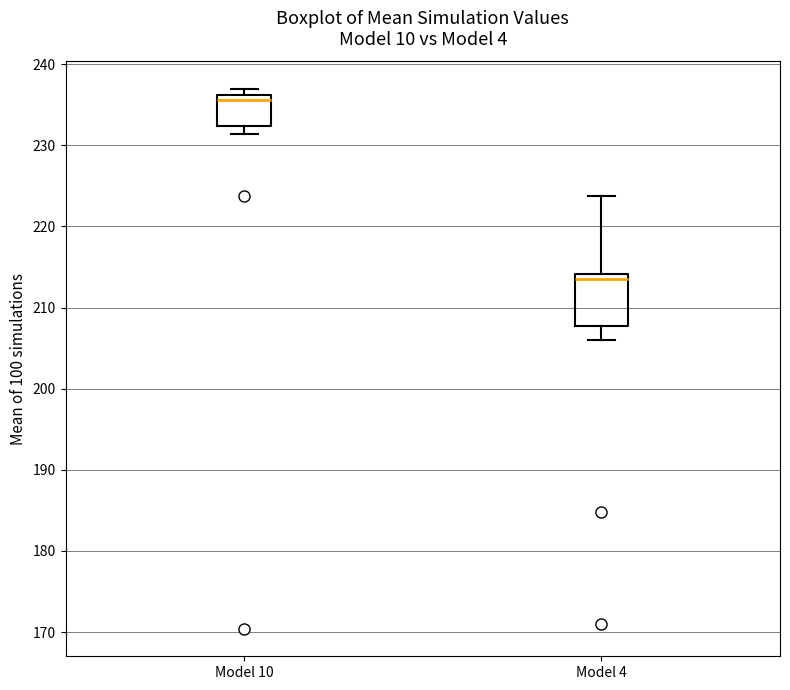

Reading left to right, read every box against the y-axis: the position of its median line, the range the box covers, and the ends of its whiskers. The values are not printed on the chart, so give them approximately, as read against the axis.

Model 10: median 236 (just below the box's upper edge), box 232 to 236, whiskers 231 to 237
Model 4: median 213, box 208 to 214, whiskers 206 to 224